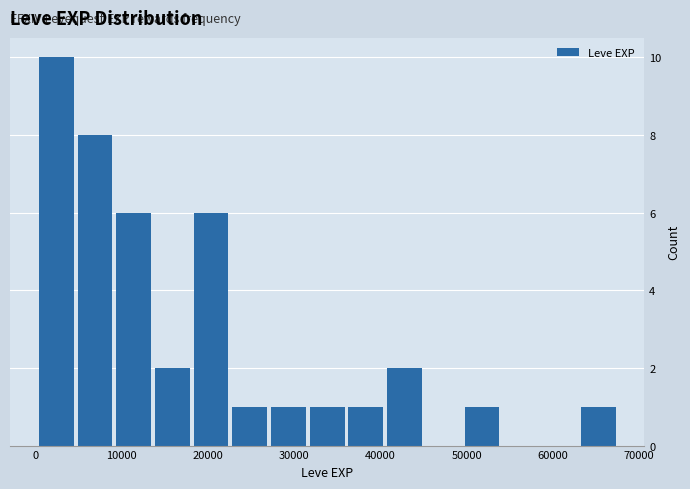

Reading left to right, transcribe this chart: for each bar, give the range it covers on the x-axis and its height. Neither the bar edges nor the heights are printed on the chart, so give them approximately, as read against the axes.

0 to 5000: 10
5000 to 9000: 8
9000 to 14000: 6
14000 to 18000: 2
18000 to 23000: 6
23000 to 27000: 1
27000 to 32000: 1
32000 to 36000: 1
36000 to 41000: 1
41000 to 45000: 2
45000 to 50000: 0
50000 to 54000: 1
54000 to 59000: 0
59000 to 63000: 0
63000 to 68000: 1